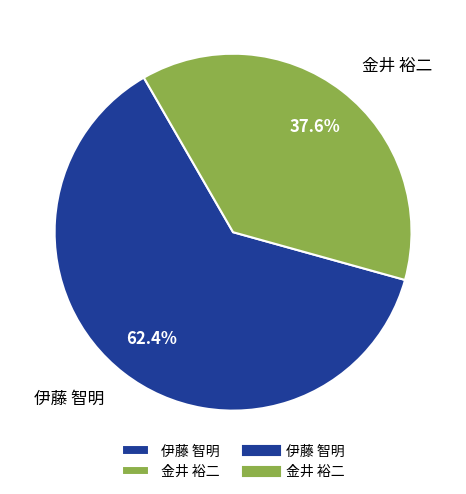

Does 伊藤 智明 represent more than half of the total?

Yes